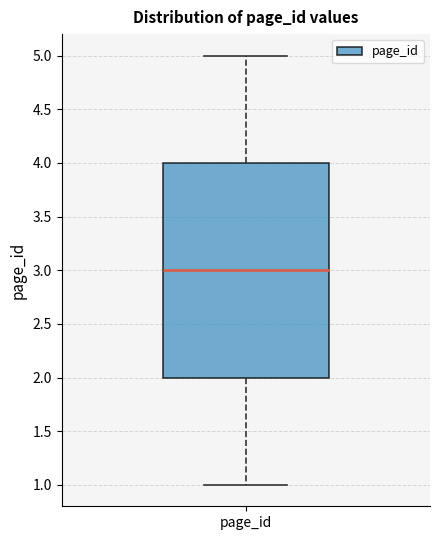

Where is the lower edge of the box for page_id on the y-axis? The values are not printed on the chart, so give them approximately, as read against the axis.

2